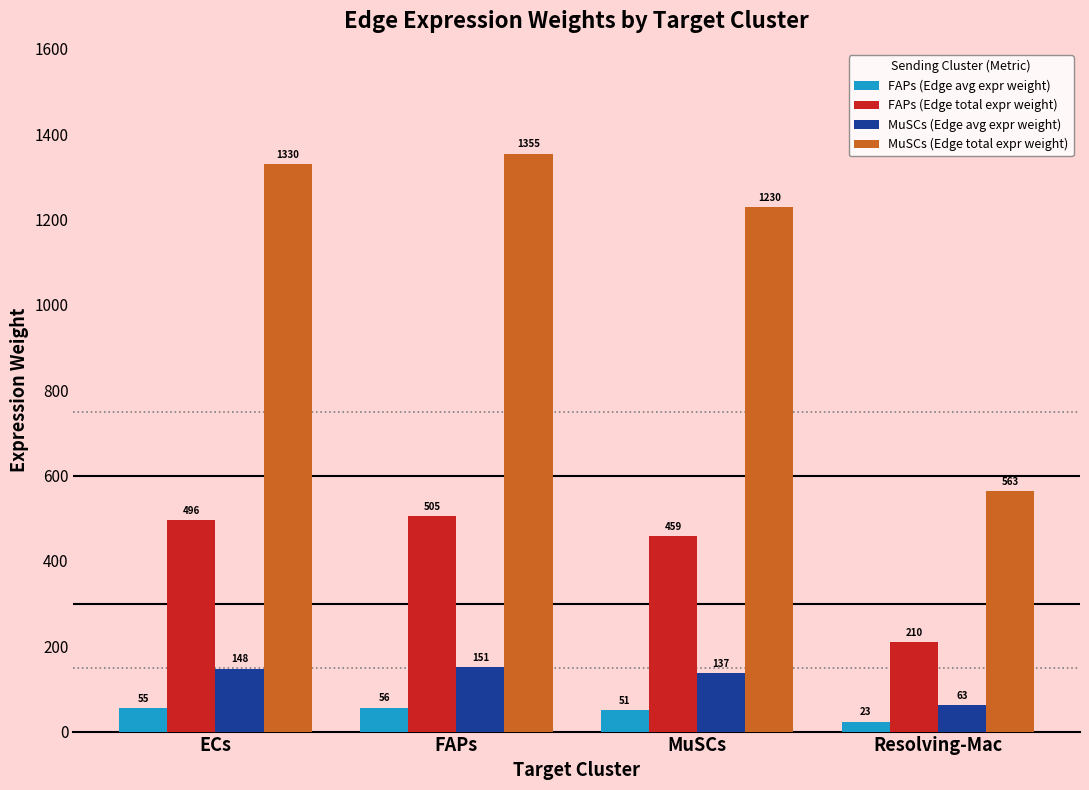

What value does the MuSCs (Edge avg expr weight) series have at ECs?

147.8